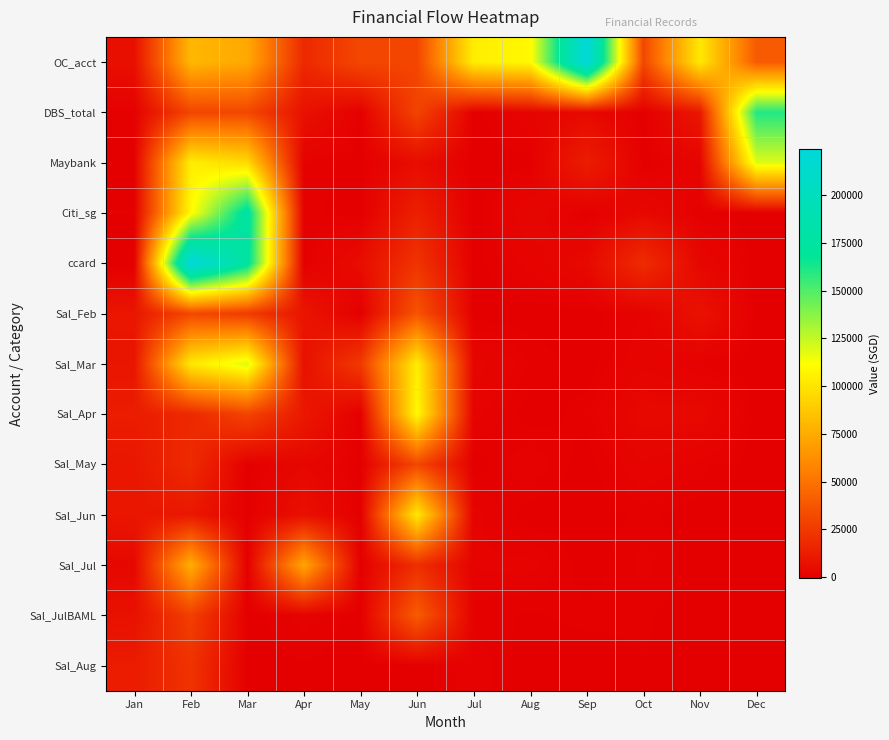

Reading left to right, what are all the values shown in this chart?

OC_acct: Jan=6612.8	Feb=80408.5	Mar=73924.6	Apr=17763.0	May=31152.0	Jun=30244.0	Jul=104184.2	Aug=109464.0	Sep=223990.5	Oct=30953.0	Nov=102094.6	Dec=39805.1
DBS_total: Jan=720.0	Feb=30244.0	Mar=31152.0	Apr=7520.0	May=258.0	Jun=29666.8	Jul=33.7	Aug=2050.0	Sep=3900.0	Oct=0.0	Nov=10100.0	Dec=160501.3
Maybank: Jan=0.0	Feb=104184.2	Mar=95870.2	Apr=811.0	May=51.0	Jun=5118.8	Jul=5.0	Aug=0.0	Sep=12745.0	Oct=0.0	Nov=2000.0	Dec=118958.0
Citi_sg: Jan=400.0	Feb=109464.0	Mar=175872.0	Apr=573.0	May=0.0	Jun=14029.0	Jul=-52.5	Aug=3000.0	Sep=0.0	Oct=3600.0	Nov=400.0	Dec=0.0
ccard: Jan=-500.0	Feb=223990.5	Mar=174748.5	Apr=0.0	May=5468.0	Jun=22624.4	Jul=95.0	Aug=1500.0	Sep=3976.0	Oct=19250.0	Nov=3000.0	Dec=0.0
Sal_Feb: Jan=9662.8	Feb=30953.0	Mar=25592.0	Apr=9220.0	May=0.0	Jun=36653.4	Jul=33.8	Aug=0.0	Sep=0.0	Oct=1300.0	Nov=7500.0	Dec=0.0
Sal_Mar: Jan=9439.0	Feb=102094.6	Mar=119737.7	Apr=7029.0	May=25000.0	Jun=104150.5	Jul=2550.0	Aug=800.0	Sep=0.0	Oct=1900.0	Nov=550.0	Dec=0.0
Sal_Apr: Jan=12440.3	Feb=17763.0	Mar=29666.8	Apr=10532.0	May=0.0	Jun=109459.0	Jul=1500.0	Aug=0.0	Sep=620.0	Oct=4000.0	Nov=4000.0	Dec=0.0
Sal_May: Jan=9956.8	Feb=18671.0	Mar=33.7	Apr=3100.0	May=80.0	Jun=30858.0	Jul=0.0	Aug=1300.0	Sep=0.0	Oct=2000.0	Nov=1000.0	Dec=0.0
Sal_Jun: Jan=9648.6	Feb=10357.0	Mar=5.0	Apr=6955.0	May=0.0	Jun=102060.8	Jul=1500.0	Aug=0.0	Sep=0.0	Oct=500.0	Nov=0.0	Dec=0.0
Sal_Jul: Jan=3330.0	Feb=76765.0	Mar=-52.5	Apr=72770.0	May=100.0	Jun=20100.0	Jul=1300.0	Aug=1500.0	Sep=0.0	Oct=1000.0	Nov=0.0	Dec=0.0
Sal_JulBAML: Jan=7115.0	Feb=27523.0	Mar=95.0	Apr=1031.0	May=80.0	Jun=40100.0	Jul=600.0	Aug=300.0	Sep=550.0	Oct=470.0	Nov=0.0	Dec=0.0
Sal_Aug: Jan=12332.0	Feb=22162.0	Mar=33.8	Apr=347.0	May=50.0	Jun=0.0	Jul=1200.0	Aug=0.0	Sep=0.0	Oct=355.0	Nov=0.0	Dec=0.0